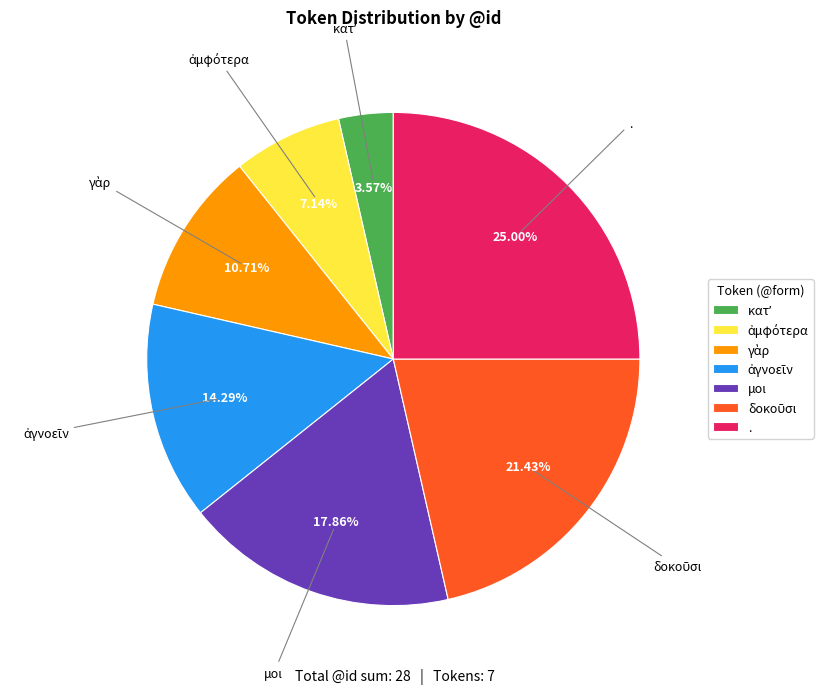

Which slice is the largest?

.